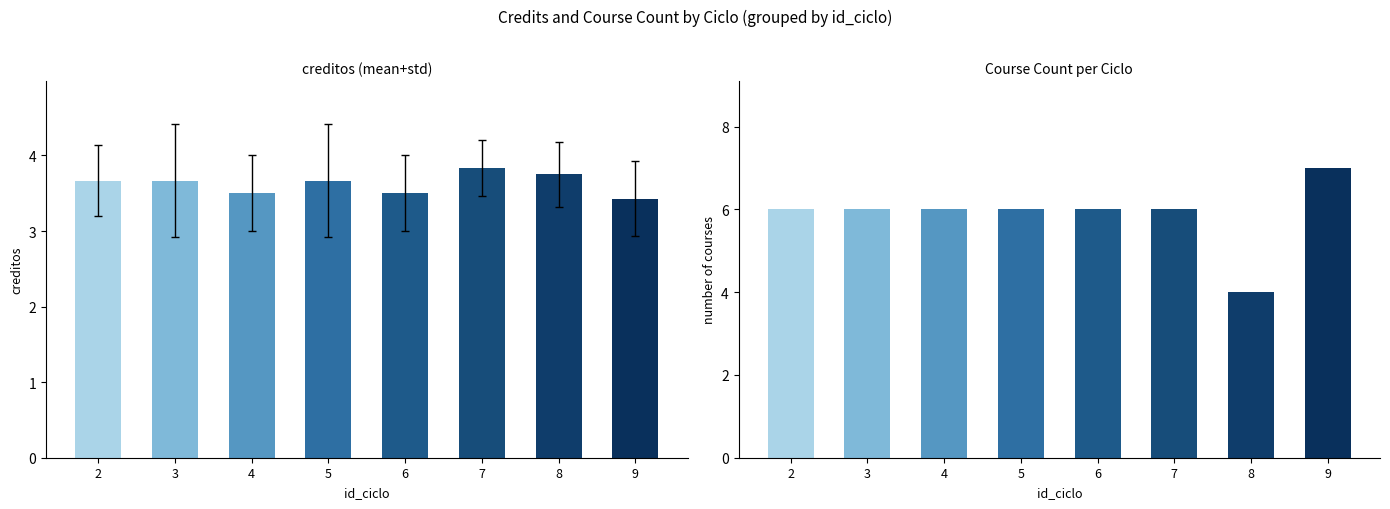

At which label is course count closest to 5?

2